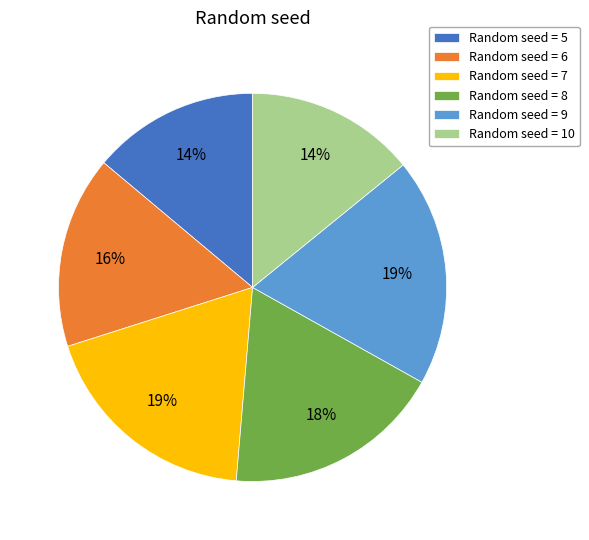

Does Random seed = 8 represent more than half of the total?

No